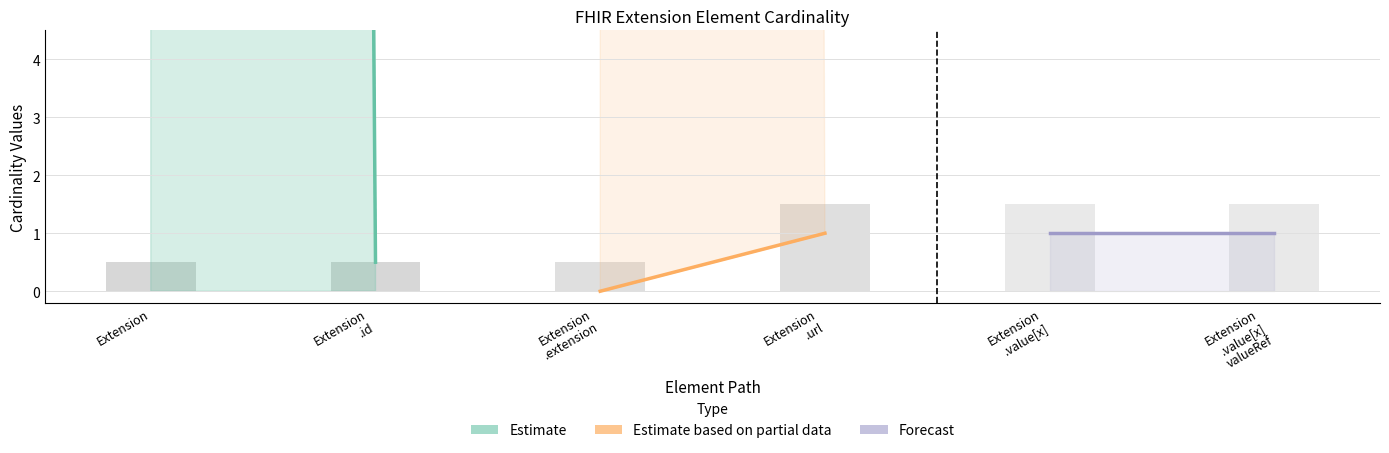

What is the average value of the Forecast series?

1.0